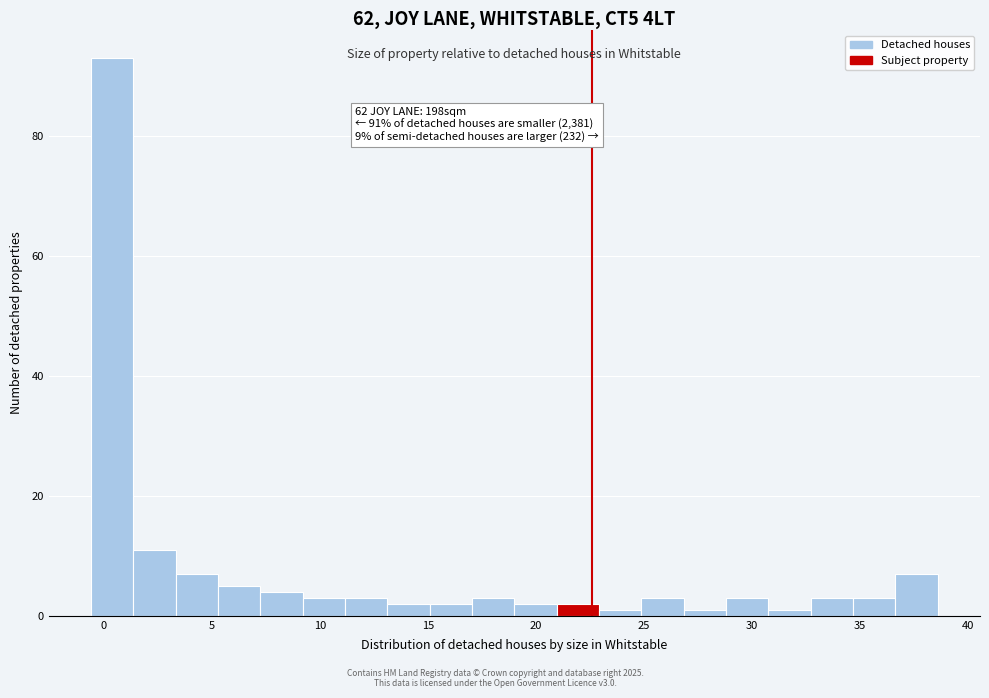

Around what value on the x-axis is the tallest bar? Give the approximate position of its centre, as read against the axis.

0.5